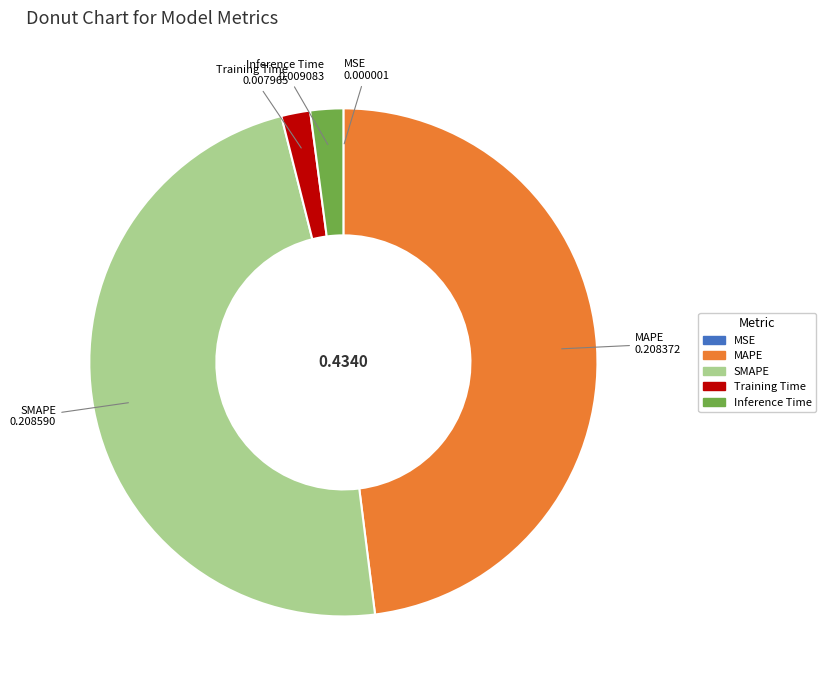

The MAPE slice represents 41% of the pie. True or false?

False